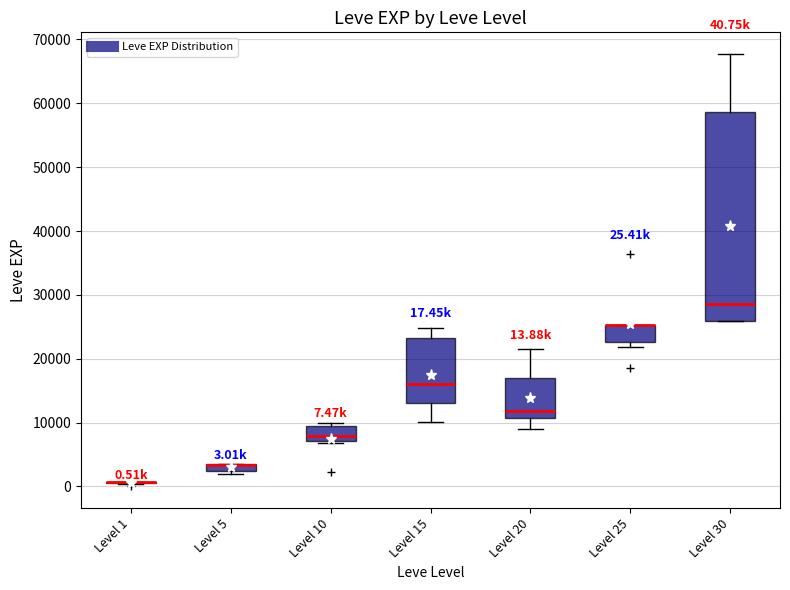

Comparing the boxes themselves (not the whiskers), which one is the tallest?

Level 30